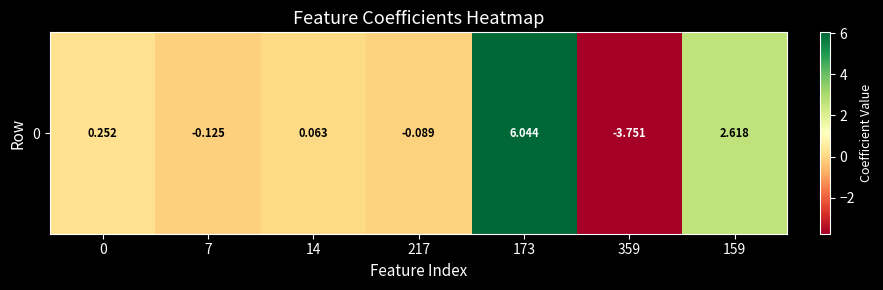

What is the change in value from 14 to 159?

+2.6